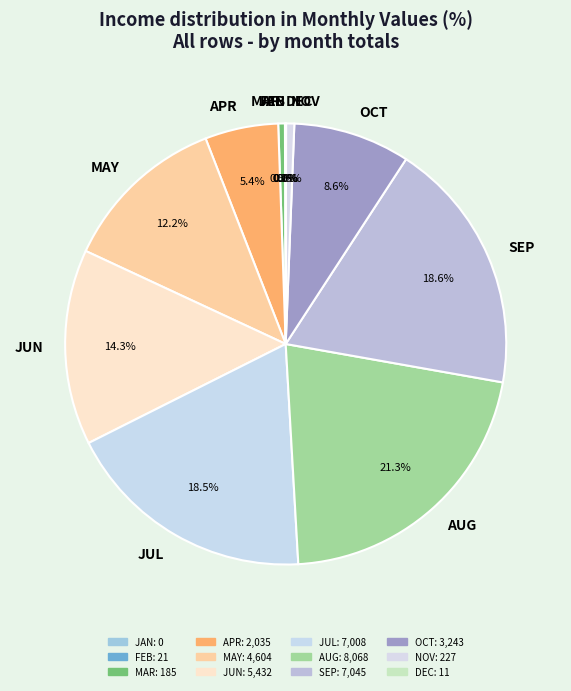

Does OCT account for over 50% of the chart?

No